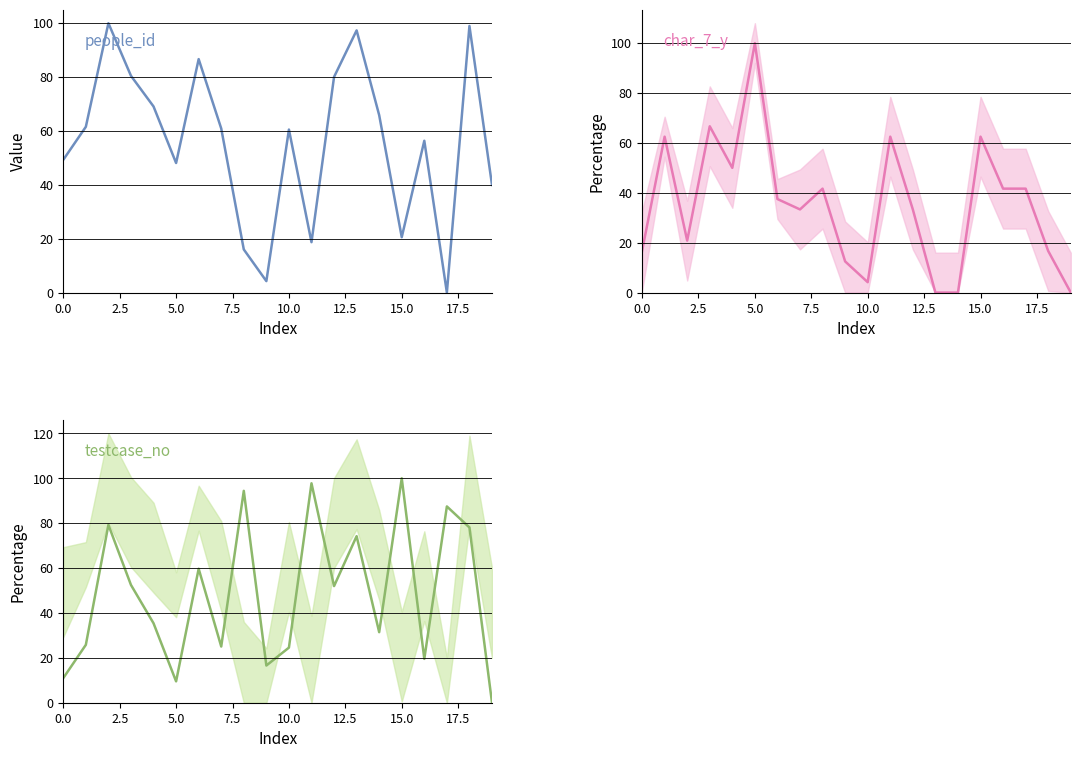

Count the number of data series in this chart.

3